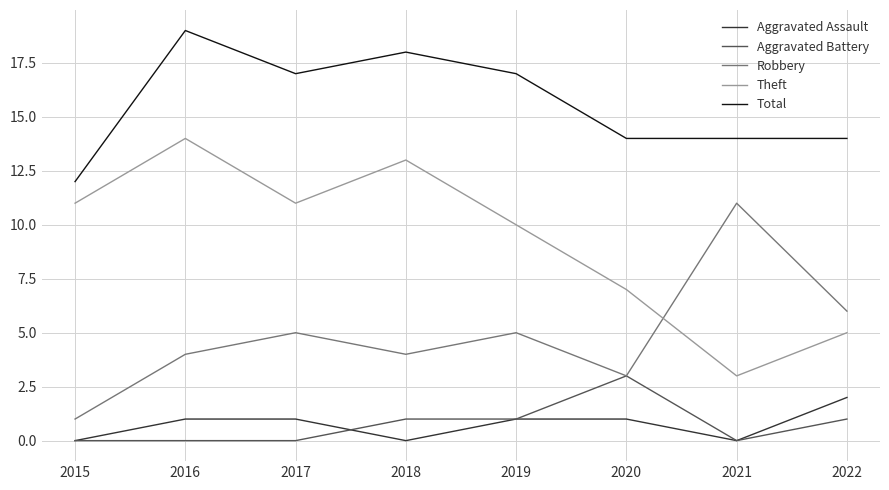

Reading left to right, transcribe all the data shown in this chart.

Aggravated Assault: 0	1	1	0	1	1	0	2
Aggravated Battery: 0	0	0	1	1	3	0	1
Robbery: 1	4	5	4	5	3	11	6
Theft: 11	14	11	13	10	7	3	5
Total: 12	19	17	18	17	14	14	14